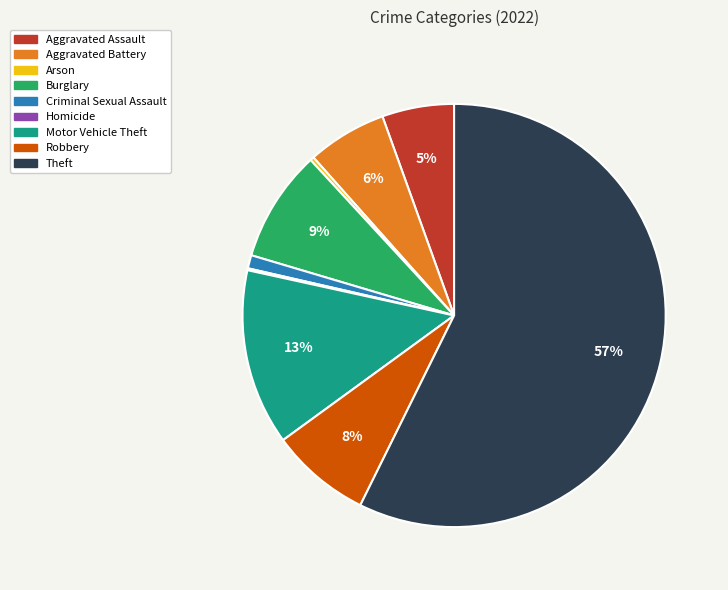

Is the sum of Arson and Aggravated Assault greater than half?

No